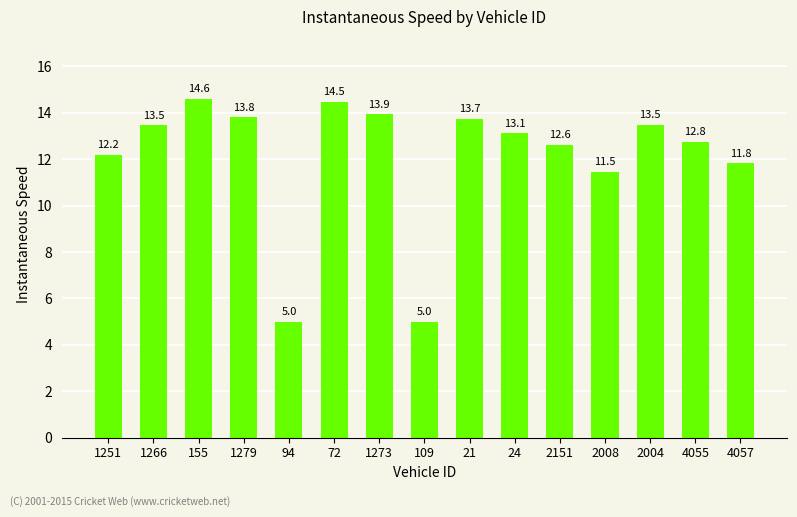

What is the label of the 14th bar from the right?

1266